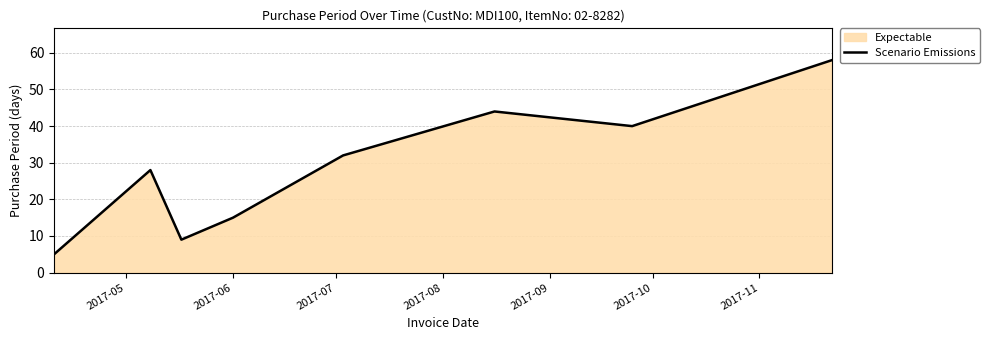

What is the value of the 3rd point from the left?

9